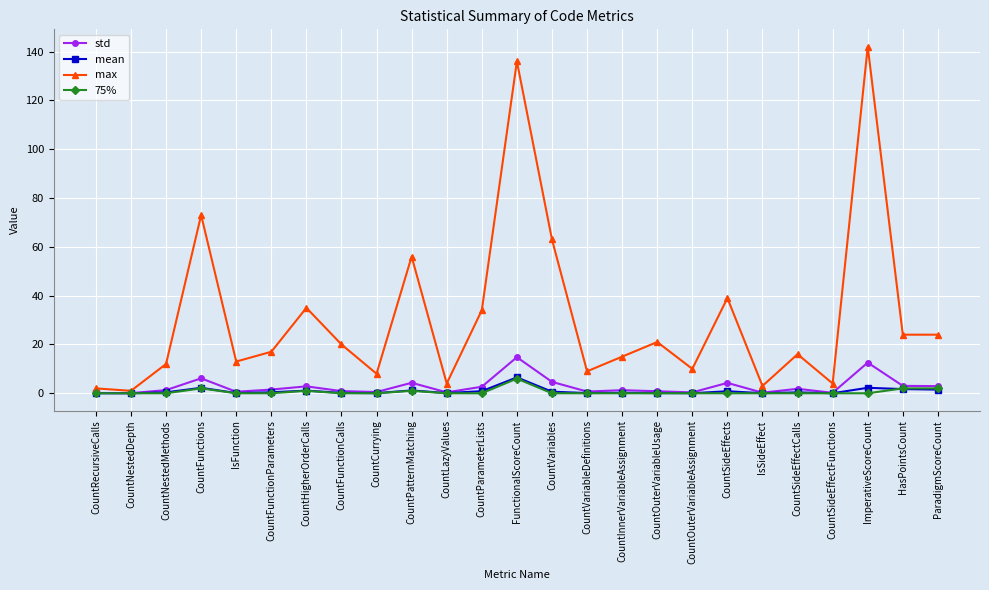

Which series has the largest range (max minus min)?

max